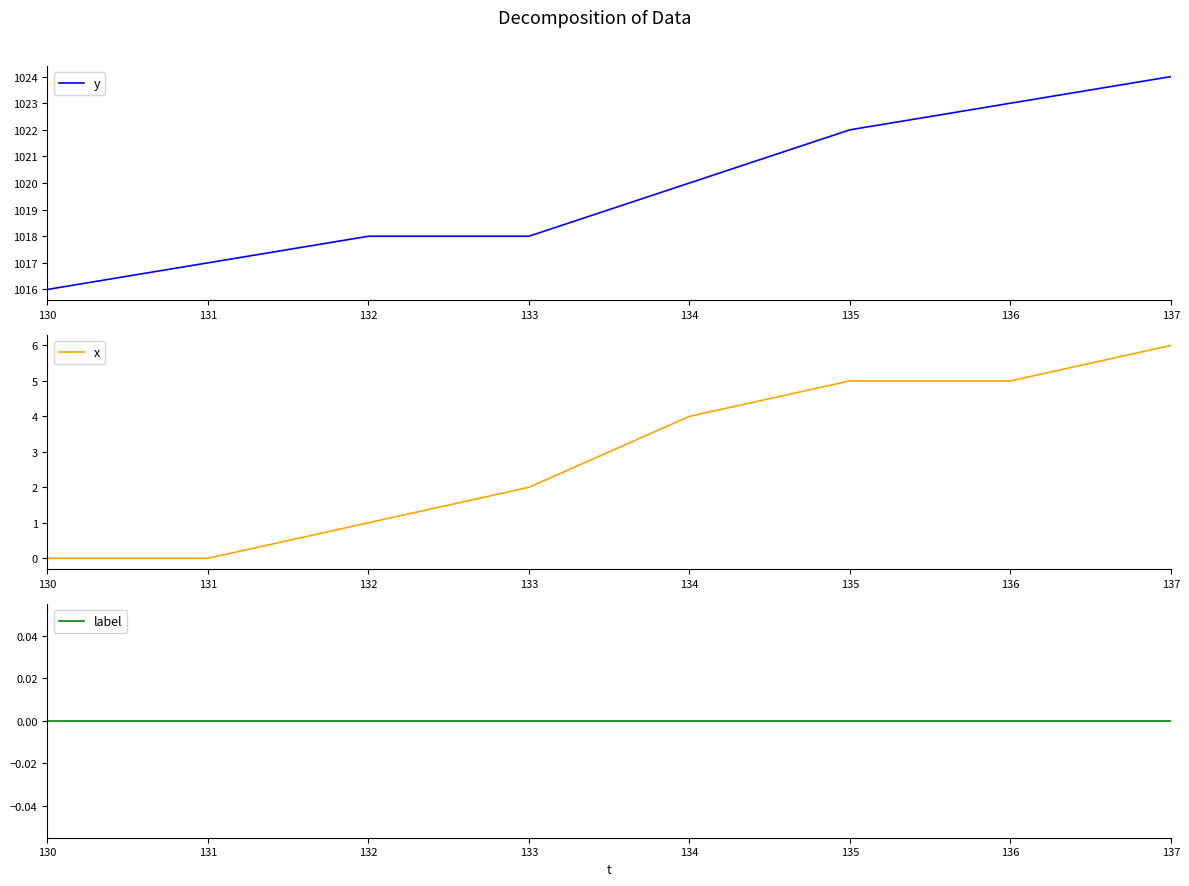

Rank the series by their maximum value, from lowest to highest.

label, x, y